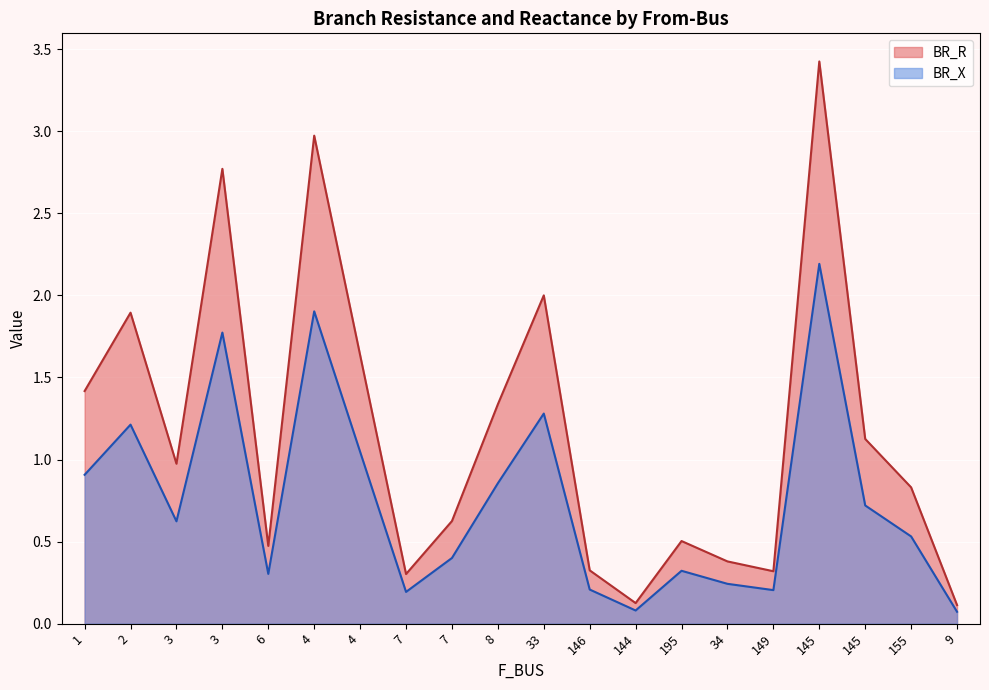

True or false: BR_R has a value of 0.3 at 146.

True